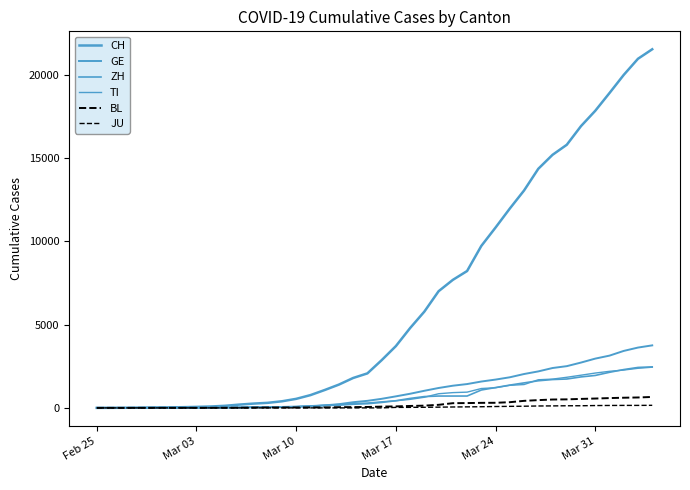

Does the chart have visible grid lines?

No